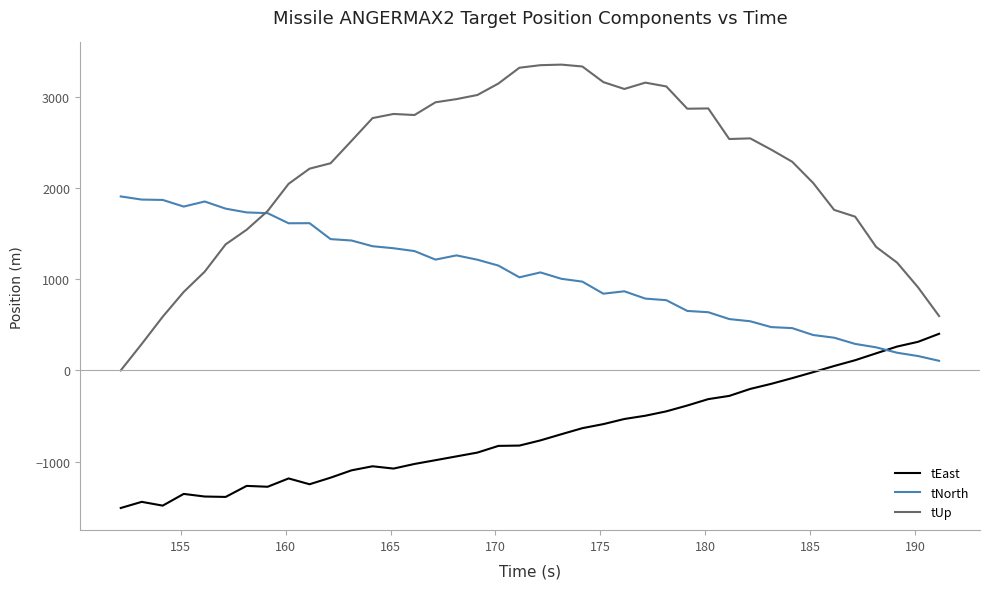

How many values in the tUp series are below 2520?

20